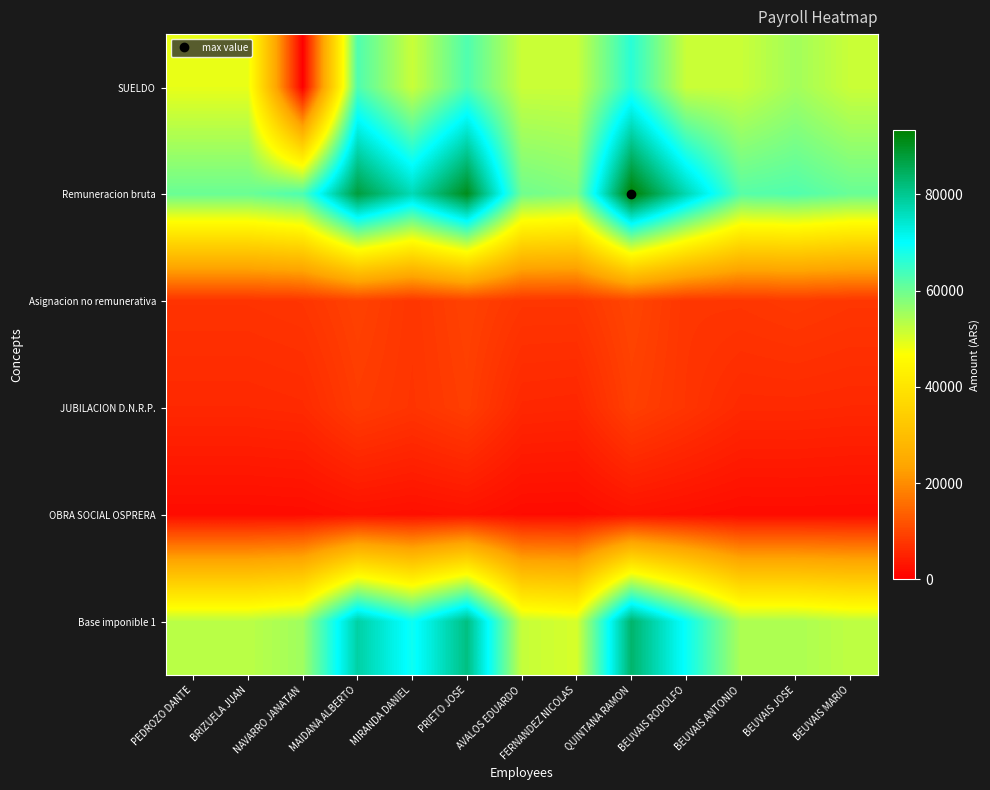

Reading left to right, extract all data points from this chart.

SUELDO: PEDROZO DANTE=48862.6	BRIZUELA JUAN=48862.6	NAVARRO JANATAN=0.0	MAIDANA ALBERTO=62822.4	MIRANDA DANIEL=51660.0	PRIETO JOSE=62822.4	AVALOS EDUARDO=51660.0	FERNANDEZ NICOLAS=51660.0	QUINTANA RAMON=66271.1	BEUVAIS RODOLFO=51660.0	BEUVAIS ANTONIO=51660.0	BEUVAIS JOSE=55121.4	BEUVAIS MARIO=51660.0
Remuneracion bruta: PEDROZO DANTE=60302.6	BRIZUELA JUAN=60302.6	NAVARRO JANATAN=63107.3	MAIDANA ALBERTO=87697.6	MIRANDA DANIEL=76593.0	PRIETO JOSE=90828.6	AVALOS EDUARDO=59790.8	FERNANDEZ NICOLAS=58227.4	QUINTANA RAMON=93406.1	BEUVAIS RODOLFO=77014.4	BEUVAIS ANTONIO=62033.0	BEUVAIS JOSE=62661.5	BEUVAIS MARIO=60483.2
Asignacion no remunerativa: PEDROZO DANTE=7368.0	BRIZUELA JUAN=7368.0	NAVARRO JANATAN=7711.0	MAIDANA ALBERTO=9473.2	MIRANDA DANIEL=7790.0	PRIETO JOSE=9473.2	AVALOS EDUARDO=7790.0	FERNANDEZ NICOLAS=7790.0	QUINTANA RAMON=9993.0	BEUVAIS RODOLFO=7790.0	BEUVAIS ANTONIO=7790.0	BEUVAIS JOSE=8312.0	BEUVAIS MARIO=7790.0
JUBILACION D.N.R.P.: PEDROZO DANTE=5822.8	BRIZUELA JUAN=5822.8	NAVARRO JANATAN=6093.6	MAIDANA ALBERTO=8604.7	MIRANDA DANIEL=7568.3	PRIETO JOSE=8949.1	AVALOS EDUARDO=5720.1	FERNANDEZ NICOLAS=5548.1	QUINTANA RAMON=9175.4	BEUVAIS RODOLFO=7614.7	BEUVAIS ANTONIO=5966.7	BEUVAIS JOSE=5978.4	BEUVAIS MARIO=5796.3
OBRA SOCIAL OSPRERA: PEDROZO DANTE=1809.1	BRIZUELA JUAN=1809.1	NAVARRO JANATAN=1893.2	MAIDANA ALBERTO=2630.9	MIRANDA DANIEL=2297.8	PRIETO JOSE=2724.9	AVALOS EDUARDO=1793.7	FERNANDEZ NICOLAS=1746.8	QUINTANA RAMON=2802.2	BEUVAIS RODOLFO=2310.4	BEUVAIS ANTONIO=1861.0	BEUVAIS JOSE=1879.8	BEUVAIS MARIO=1814.5
Base imponible 1: PEDROZO DANTE=52934.6	BRIZUELA JUAN=52934.6	NAVARRO JANATAN=55396.3	MAIDANA ALBERTO=78224.0	MIRANDA DANIEL=68803.0	PRIETO JOSE=81355.4	AVALOS EDUARDO=52000.8	FERNANDEZ NICOLAS=50437.4	QUINTANA RAMON=83413.1	BEUVAIS RODOLFO=69224.4	BEUVAIS ANTONIO=54243.0	BEUVAIS JOSE=54349.5	BEUVAIS MARIO=52693.2